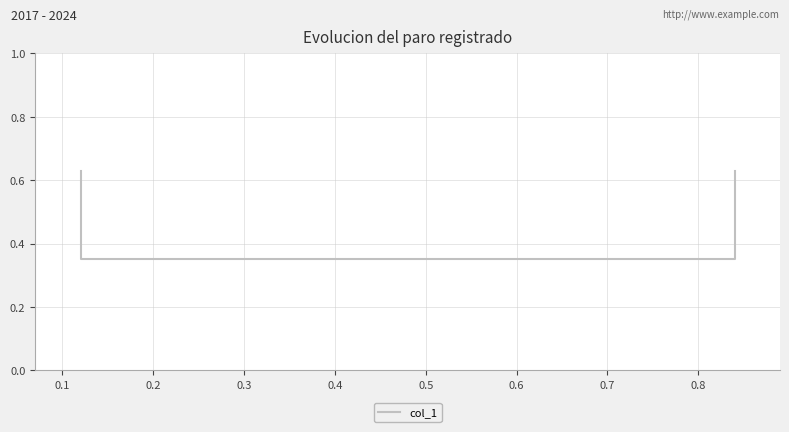

What is the greatest value displayed?

0.6